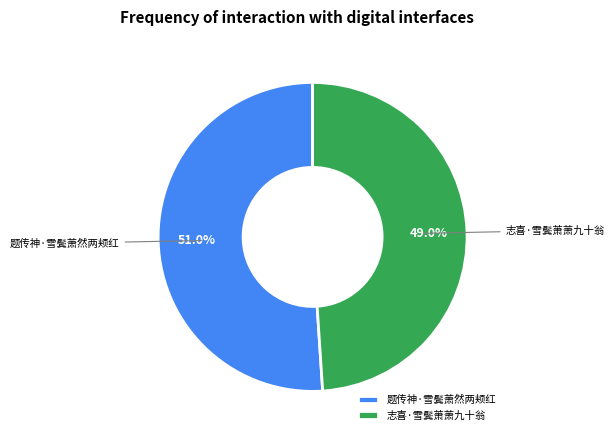

To the nearest percent, what is the difference between the largest and smallest slice percentages?

2%